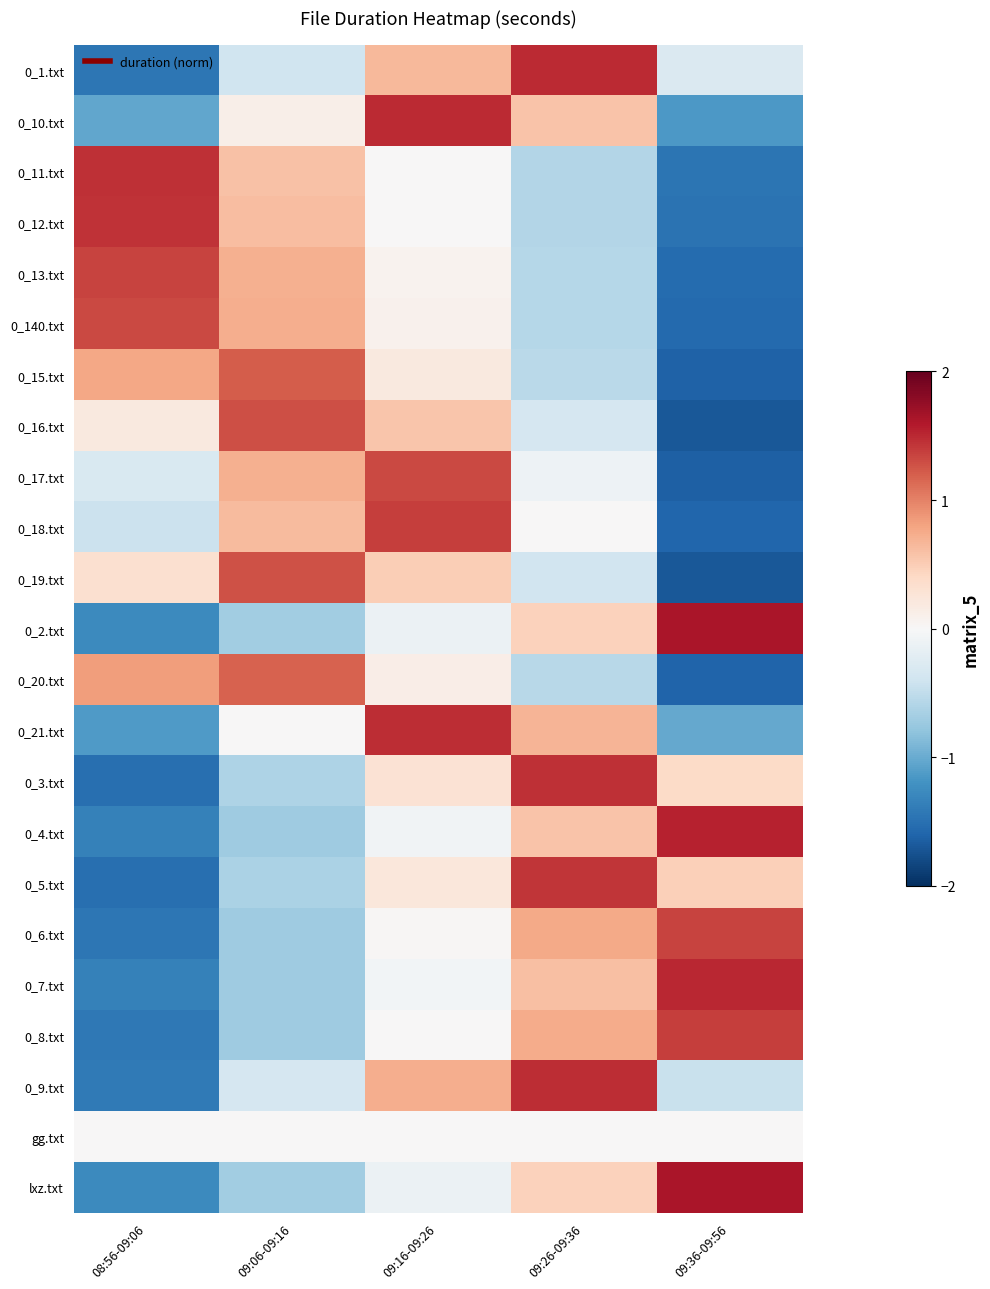

Reading right to left, list all the values displayed in this chart.

0_1.txt: 09:36-09:56=-0.3	09:26-09:36=1.5	09:16-09:26=0.7	09:06-09:16=-0.4	08:56-09:06=-1.5
0_10.txt: 09:36-09:56=-1.2	09:26-09:36=0.6	09:16-09:26=1.5	09:06-09:16=0.1	08:56-09:06=-1.0
0_11.txt: 09:36-09:56=-1.5	09:26-09:36=-0.6	09:16-09:26=0.0	09:06-09:16=0.6	08:56-09:06=1.5
0_12.txt: 09:36-09:56=-1.5	09:26-09:36=-0.6	09:16-09:26=0.0	09:06-09:16=0.6	08:56-09:06=1.4
0_13.txt: 09:36-09:56=-1.5	09:26-09:36=-0.6	09:16-09:26=0.1	09:06-09:16=0.7	08:56-09:06=1.3
0_140.txt: 09:36-09:56=-1.6	09:26-09:36=-0.6	09:16-09:26=0.1	09:06-09:16=0.7	08:56-09:06=1.3
0_15.txt: 09:36-09:56=-1.6	09:26-09:36=-0.5	09:16-09:26=0.2	09:06-09:16=1.2	08:56-09:06=0.8
0_16.txt: 09:36-09:56=-1.7	09:26-09:36=-0.3	09:16-09:26=0.6	09:06-09:16=1.3	08:56-09:06=0.2
0_17.txt: 09:36-09:56=-1.6	09:26-09:36=-0.1	09:16-09:26=1.3	09:06-09:16=0.7	08:56-09:06=-0.3
0_18.txt: 09:36-09:56=-1.6	09:26-09:36=0.0	09:16-09:26=1.4	09:06-09:16=0.6	08:56-09:06=-0.4
0_19.txt: 09:36-09:56=-1.7	09:26-09:36=-0.4	09:16-09:26=0.5	09:06-09:16=1.3	08:56-09:06=0.3
0_2.txt: 09:36-09:56=1.6	09:26-09:36=0.5	09:16-09:26=-0.1	09:06-09:16=-0.7	08:56-09:06=-1.3
0_20.txt: 09:36-09:56=-1.6	09:26-09:36=-0.6	09:16-09:26=0.1	09:06-09:16=1.2	08:56-09:06=0.8
0_21.txt: 09:36-09:56=-1.0	09:26-09:36=0.7	09:16-09:26=1.5	09:06-09:16=0.0	08:56-09:06=-1.1
0_3.txt: 09:36-09:56=0.4	09:26-09:36=1.5	09:16-09:26=0.3	09:06-09:16=-0.6	08:56-09:06=-1.5
0_4.txt: 09:36-09:56=1.5	09:26-09:36=0.6	09:16-09:26=-0.1	09:06-09:16=-0.7	08:56-09:06=-1.3
0_5.txt: 09:36-09:56=0.5	09:26-09:36=1.4	09:16-09:26=0.2	09:06-09:16=-0.6	08:56-09:06=-1.5
0_6.txt: 09:36-09:56=1.4	09:26-09:36=0.8	09:16-09:26=0.0	09:06-09:16=-0.7	08:56-09:06=-1.4
0_7.txt: 09:36-09:56=1.5	09:26-09:36=0.6	09:16-09:26=-0.1	09:06-09:16=-0.7	08:56-09:06=-1.4
0_8.txt: 09:36-09:56=1.4	09:26-09:36=0.7	09:16-09:26=0.0	09:06-09:16=-0.7	08:56-09:06=-1.4
0_9.txt: 09:36-09:56=-0.4	09:26-09:36=1.5	09:16-09:26=0.7	09:06-09:16=-0.3	08:56-09:06=-1.4
gg.txt: 09:36-09:56=-0.0	09:26-09:36=-0.0	09:16-09:26=-0.0	09:06-09:16=-0.0	08:56-09:06=-0.0
lxz.txt: 09:36-09:56=1.6	09:26-09:36=0.5	09:16-09:26=-0.1	09:06-09:16=-0.7	08:56-09:06=-1.3